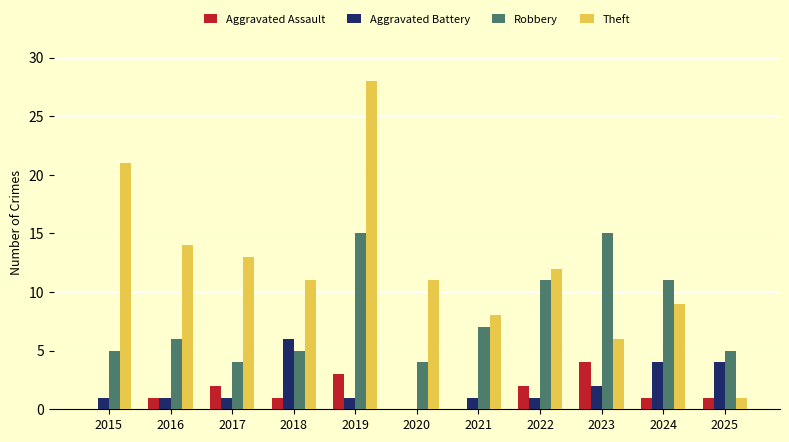

What is the spread (max minus min) of values at 2023?

13